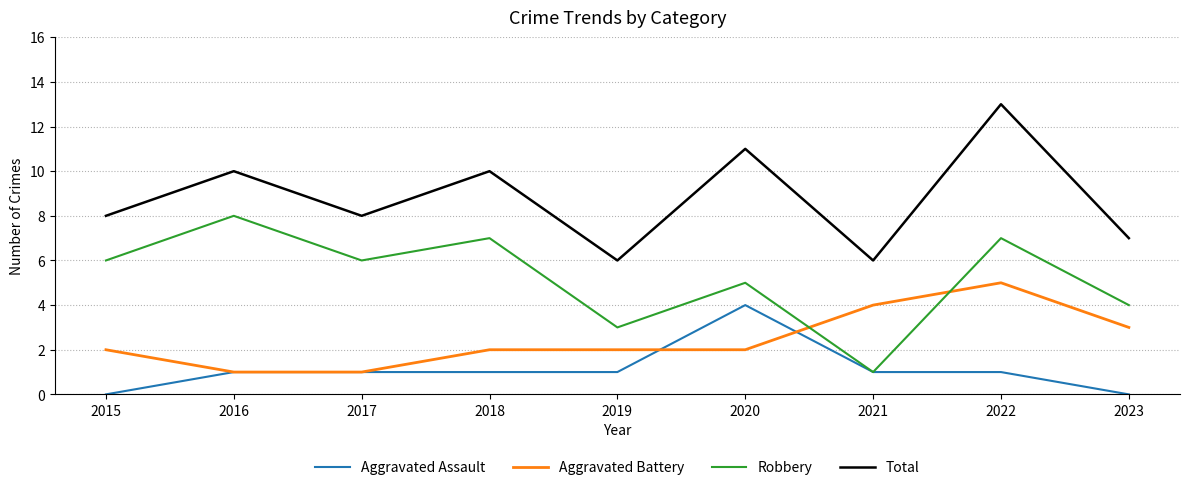

The value of Aggravated Battery at 2016 is 1. True or false?

True